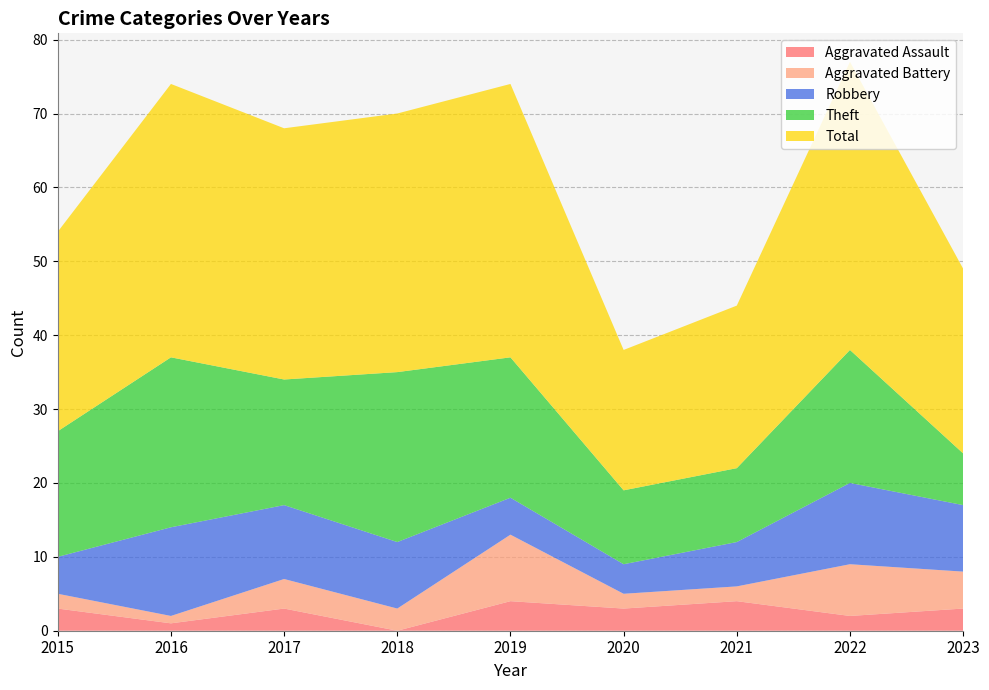

Reading left to right, transcribe all the data shown in this chart.

Aggravated Assault: 3	1	3	0	4	3	4	2	3
Aggravated Battery: 2	1	4	3	9	2	2	7	5
Robbery: 5	12	10	9	5	4	6	11	9
Theft: 17	23	17	23	19	10	10	18	7
Total: 27	37	34	35	37	19	22	39	25